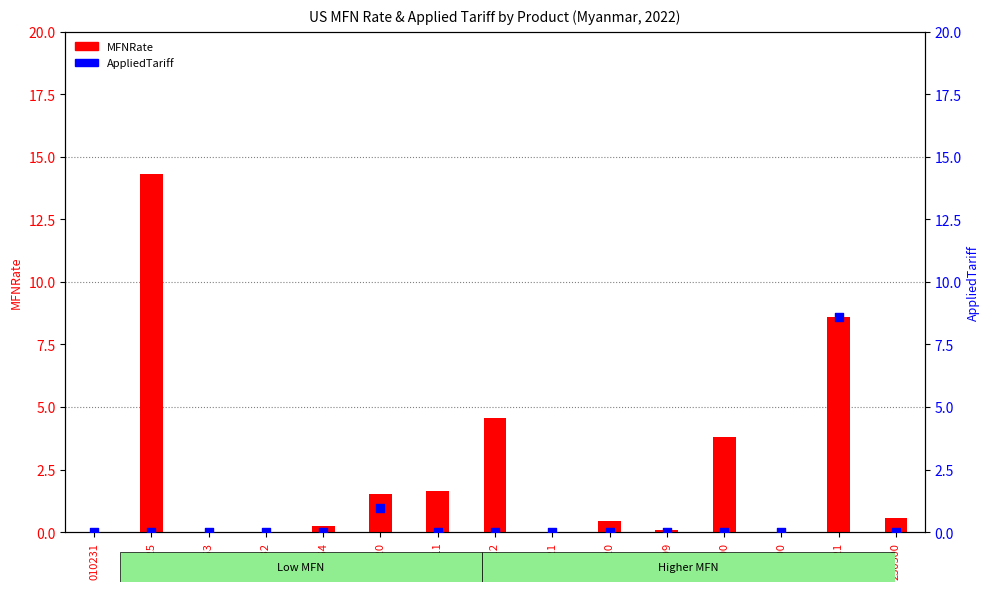

What is the total value across all series at 030564?

0.2